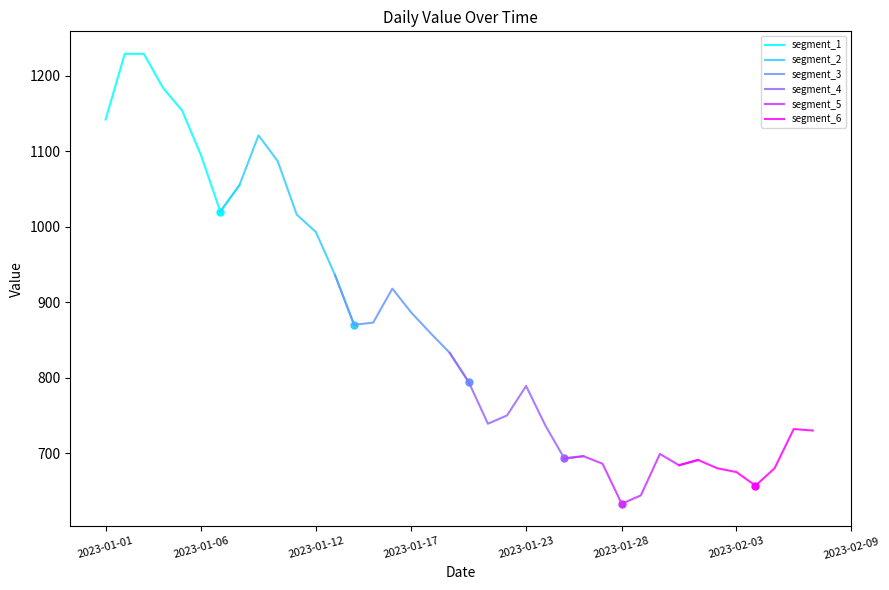

True or false: segment_3 has a value of 1366 at 2023-01-28.

False